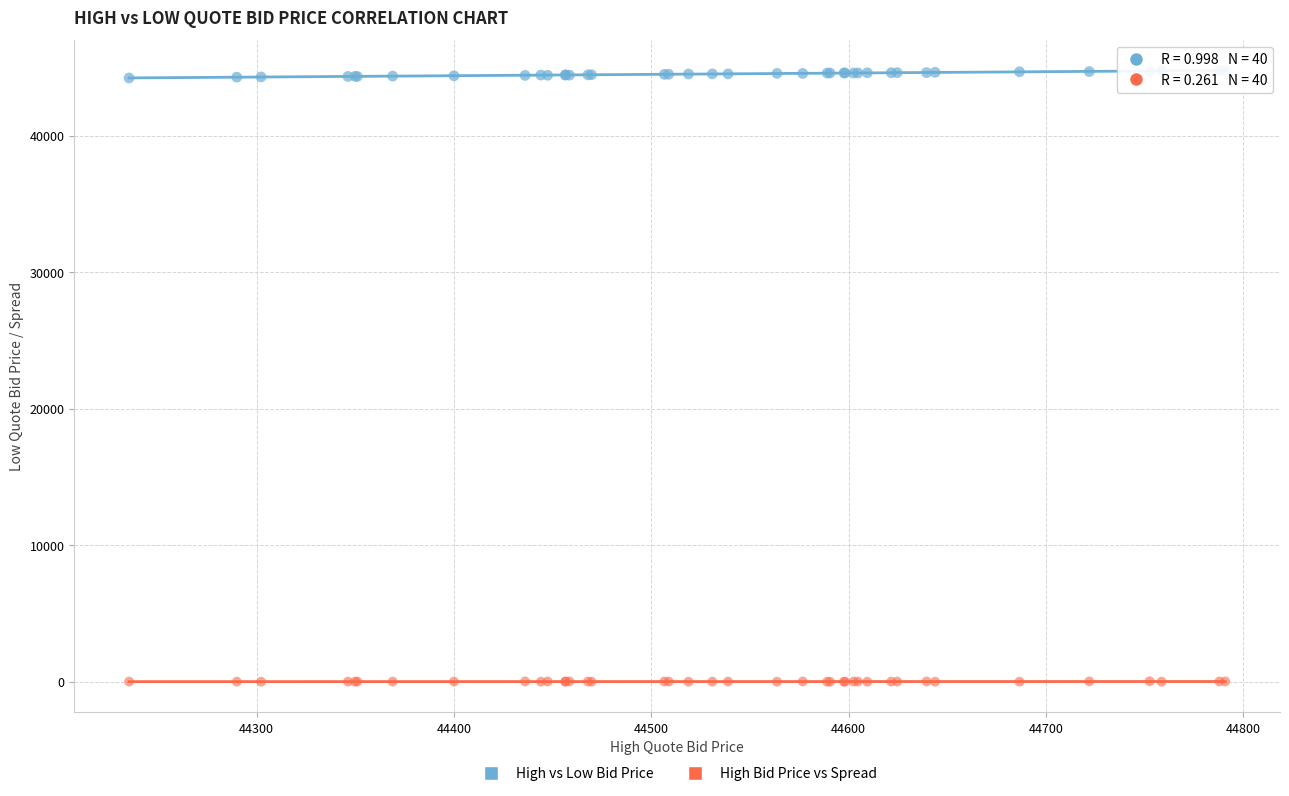

Which series has the widest spread of Y values?

High vs Low Bid Price